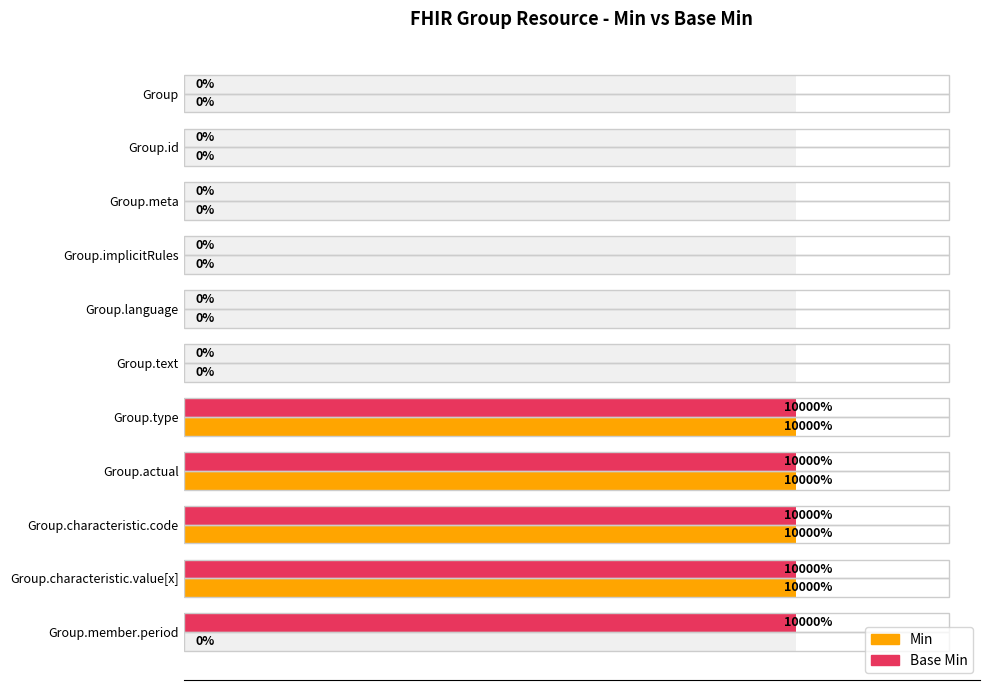

Which series changed the most between Group.type and Group.characteristic.code?

Min